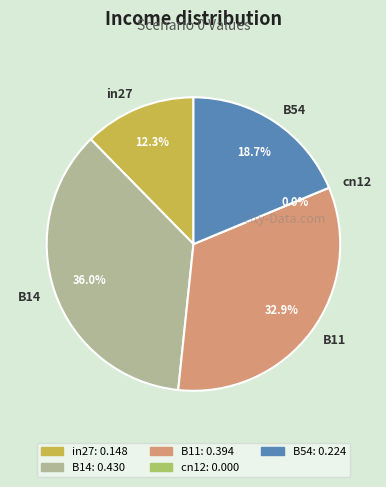

What percentage is the B54 slice, to the nearest percent?

19%